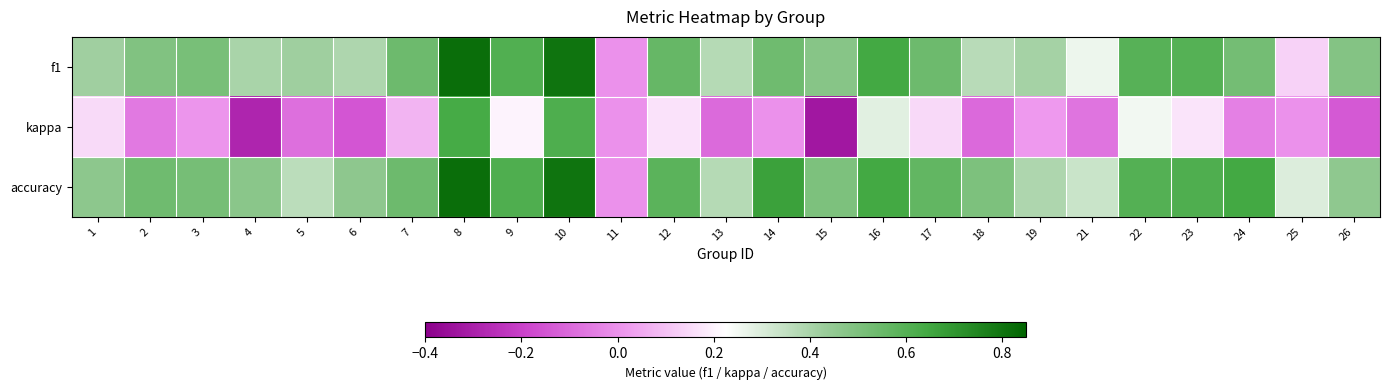

Reading right to left, transcribe all the data shown in this chart.

f1: 26=0.5	25=0.1	24=0.5	23=0.6	22=0.6	21=0.3	19=0.4	18=0.4	17=0.5	16=0.6	15=0.5	14=0.5	13=0.4	12=0.6	11=0.0	10=0.8	9=0.6	8=0.8	7=0.5	6=0.4	5=0.4	4=0.4	3=0.5	2=0.5	1=0.4
kappa: 26=-0.1	25=0.0	24=-0.0	23=0.2	22=0.2	21=-0.1	19=0.0	18=-0.1	17=0.1	16=0.3	15=-0.3	14=0.0	13=-0.1	12=0.2	11=0.0	10=0.6	9=0.2	8=0.6	7=0.1	6=-0.1	5=-0.1	4=-0.3	3=0.0	2=-0.1	1=0.1
accuracy: 26=0.5	25=0.3	24=0.6	23=0.6	22=0.6	21=0.3	19=0.4	18=0.5	17=0.6	16=0.6	15=0.5	14=0.7	13=0.4	12=0.6	11=0.0	10=0.8	9=0.6	8=0.8	7=0.5	6=0.5	5=0.4	4=0.5	3=0.5	2=0.5	1=0.5